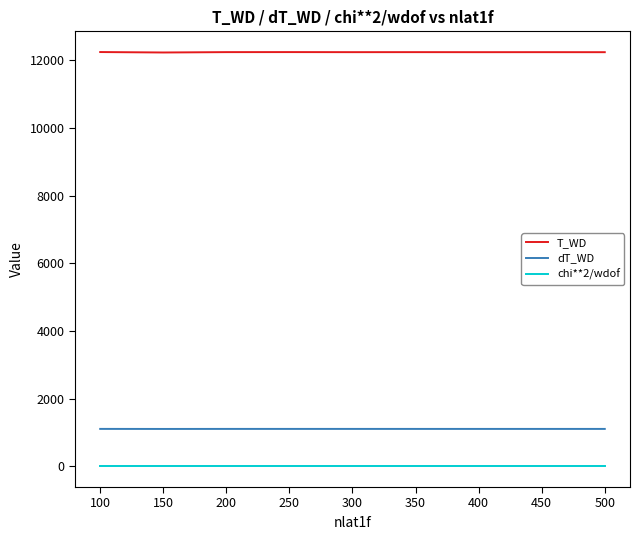

What value does the chi**2/wdof series have at 100?

2.0